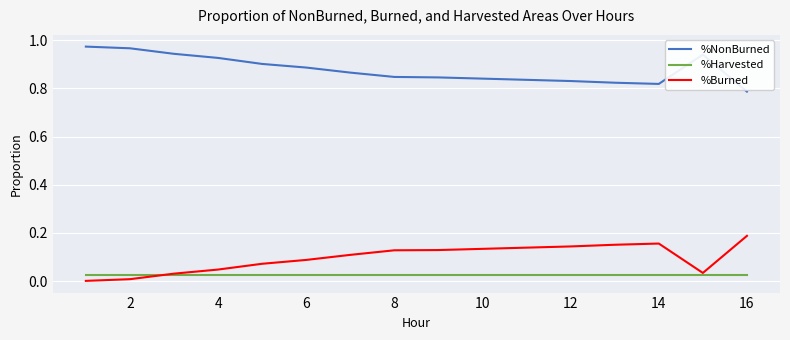

Which series has the largest total across all categories?

%NonBurned